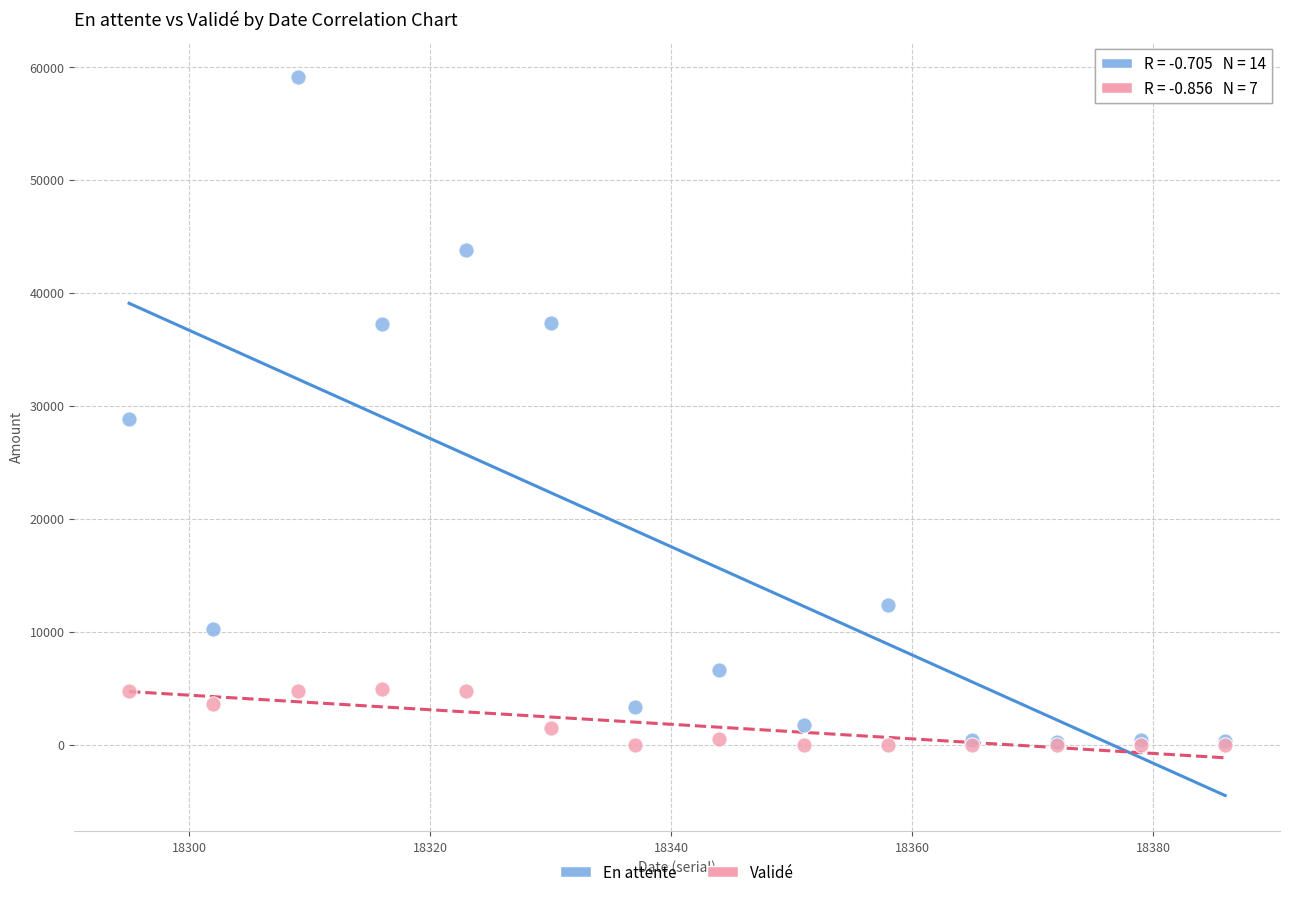

What are all the series names shown in the legend?

En attente, Validé